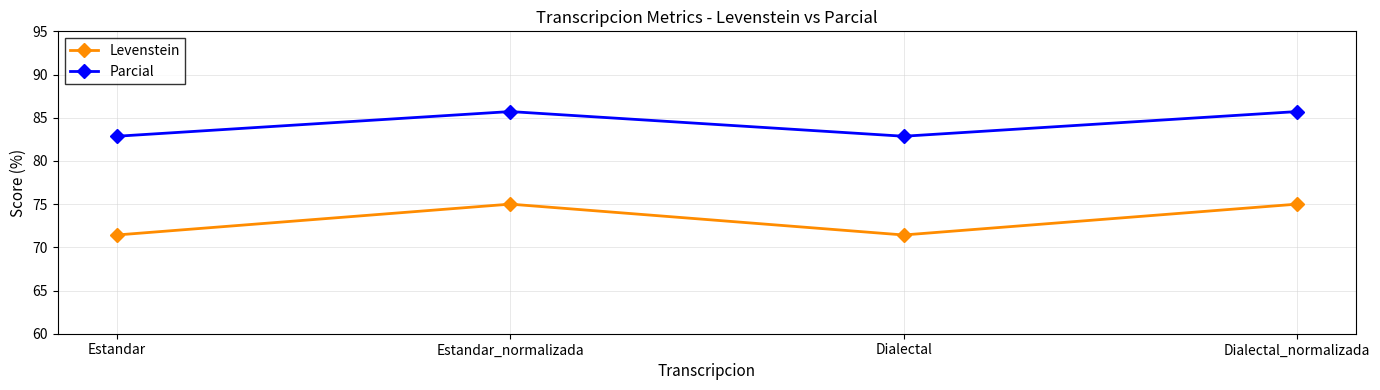

What is the smallest value displayed?

71.4